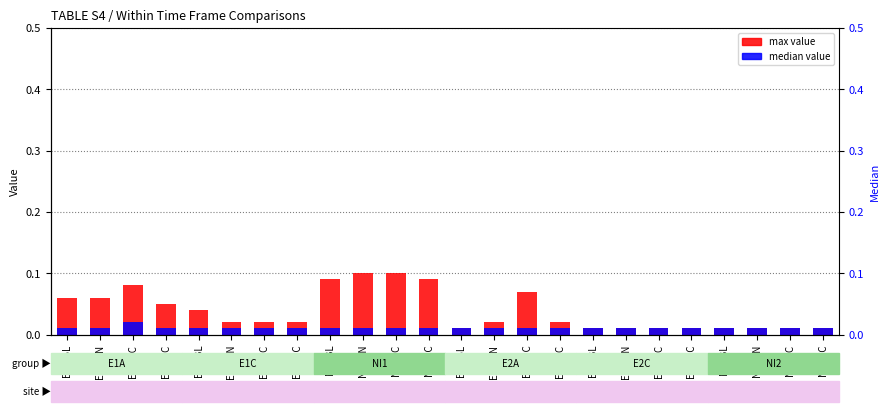

What is the value of the max value bar at the 15th from the left?

0.1